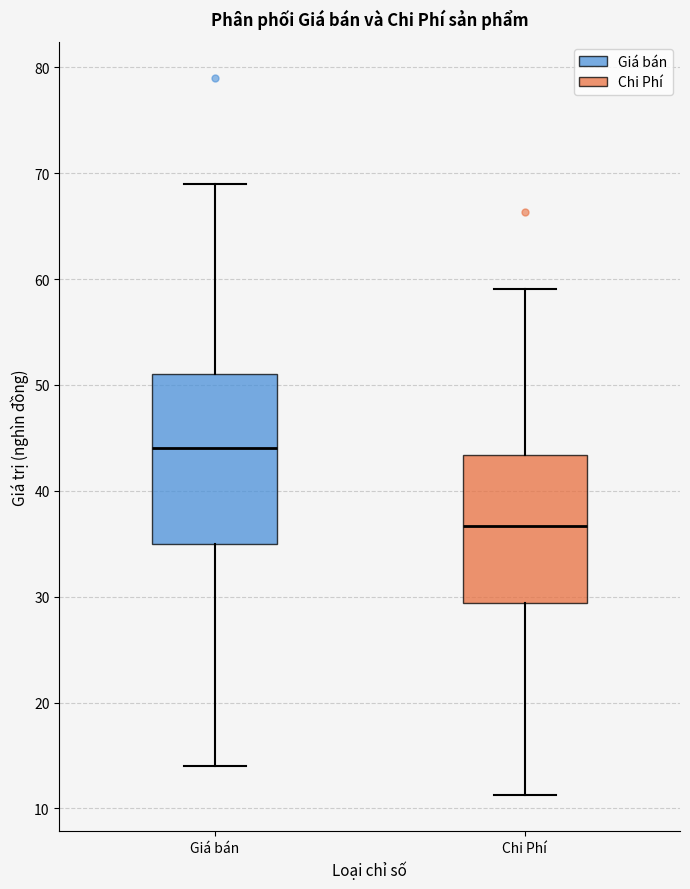

Reading left to right, transcribe this box plot: for each box, give where its median line is, the range the box spans, and where its two whiskers end, as read against the y-axis. The values are not printed on the chart, so give them approximately, as read against the axis.

Giá bán: median 44, box 35 to 51, whiskers 14 to 69
Chi Phí: median 37, box 29 to 43, whiskers 11 to 59